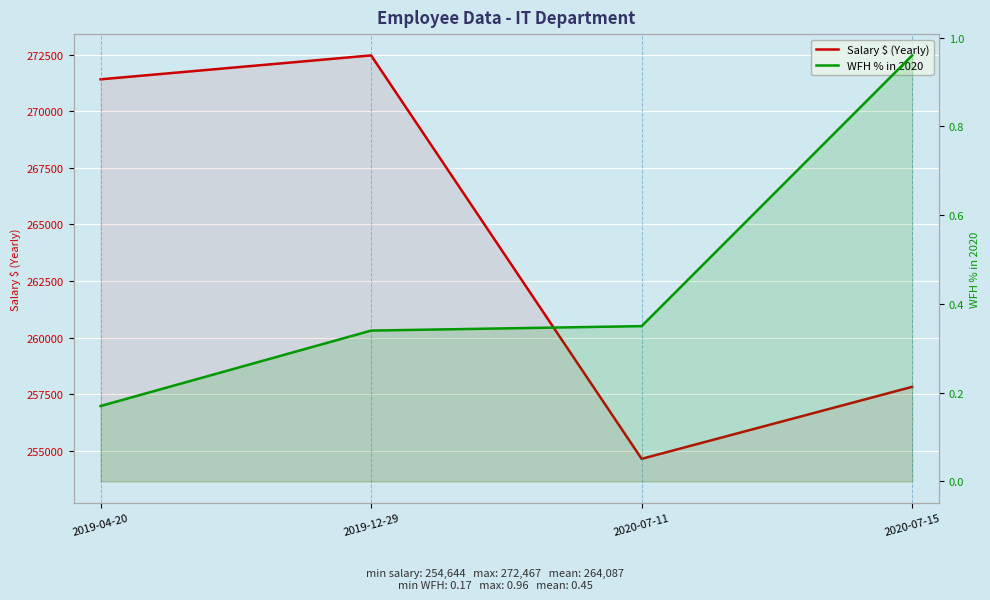

Which series has the largest total across all categories?

Salary $ (Yearly)